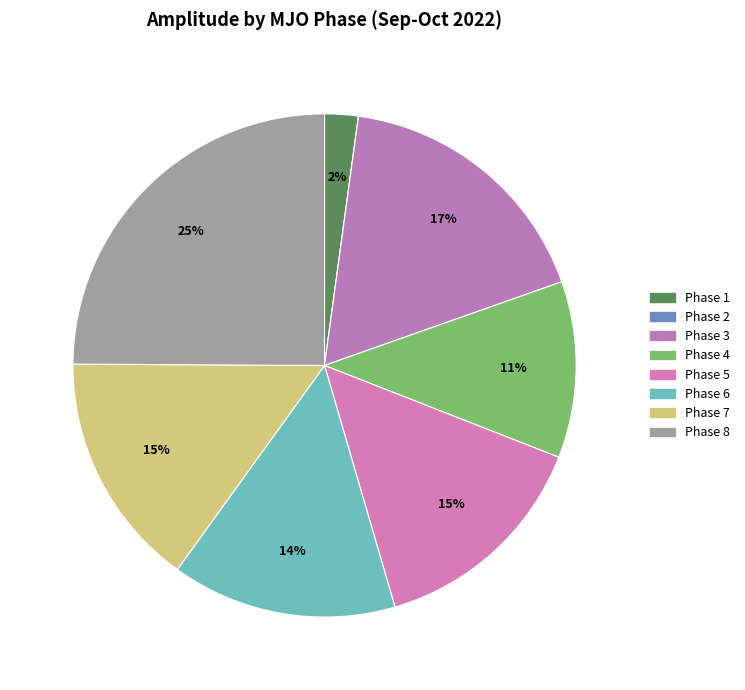

Is there a majority slice in this chart?

No